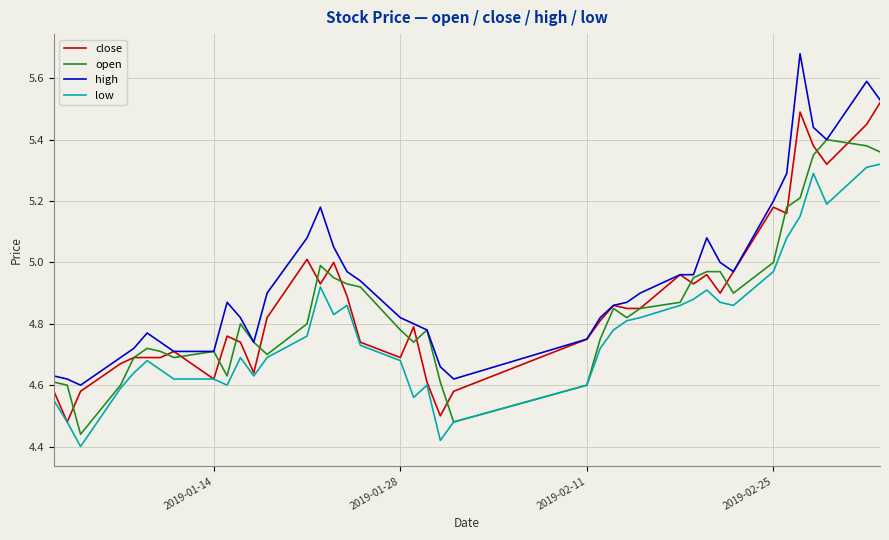

Rank the series by their maximum value, from lowest to highest.

low, open, close, high